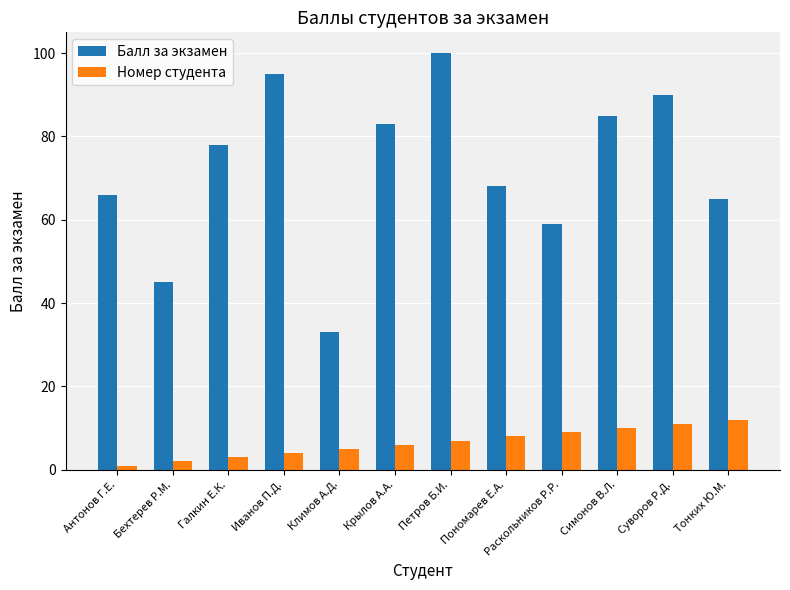

Between Раскольников Р.Р. and Симонов В.Л., which series saw the biggest shift?

Балл за экзамен